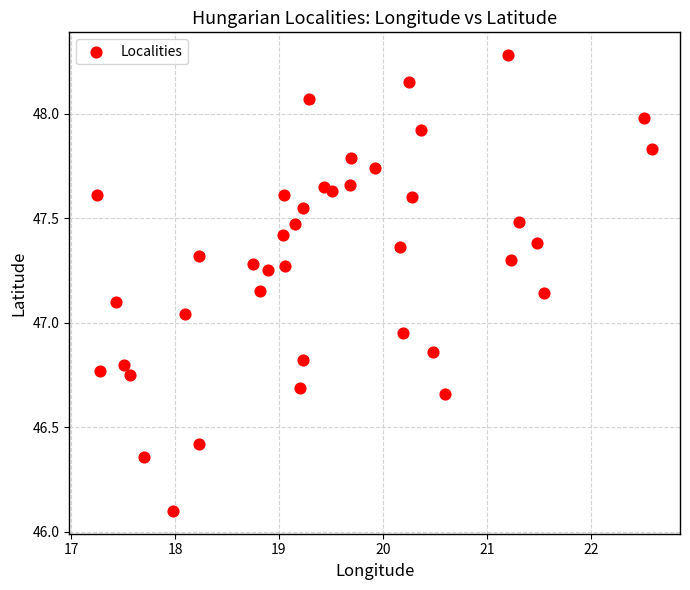

What is the range of Y values (max minus min)?

2.2